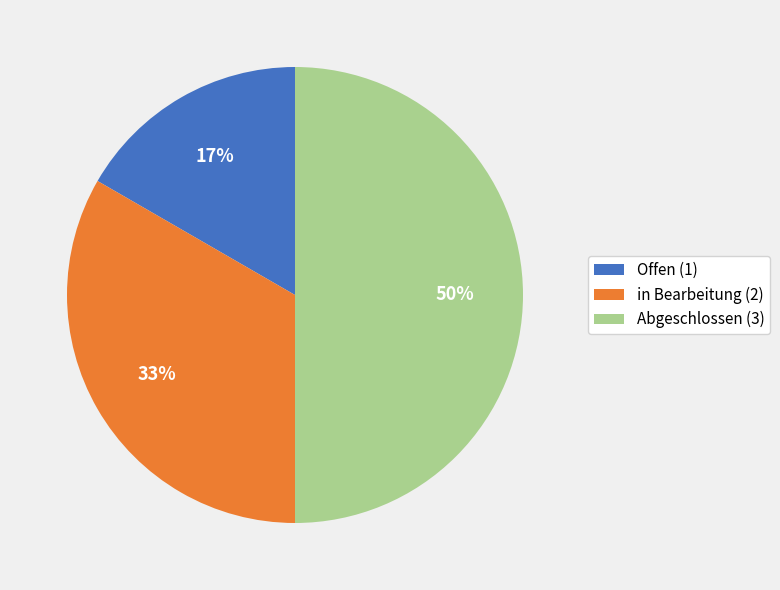

Do in Bearbeitung and Abgeschlossen together represent more than half of the pie?

Yes